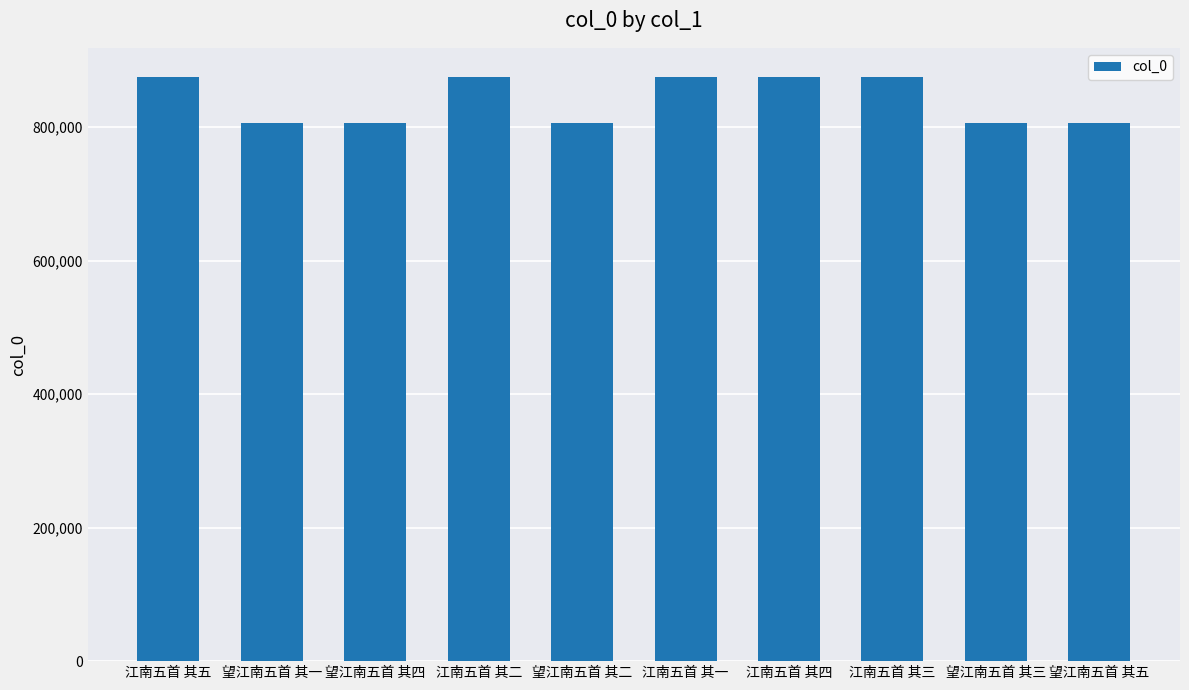

Is it true that the value at 望江南五首 其二 is 806707?

True